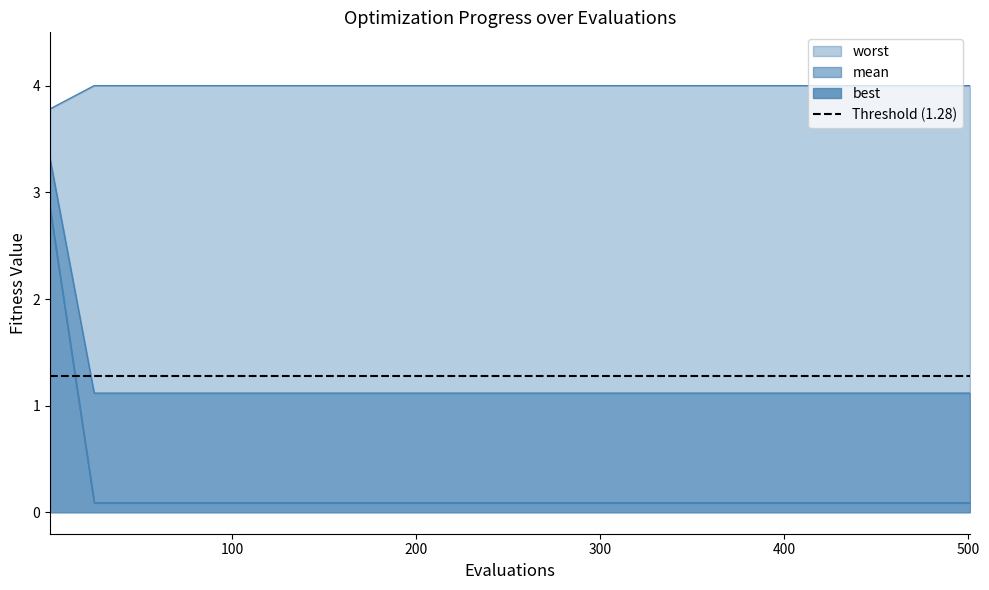

What are all the series names shown in the legend?

mean, best, worst